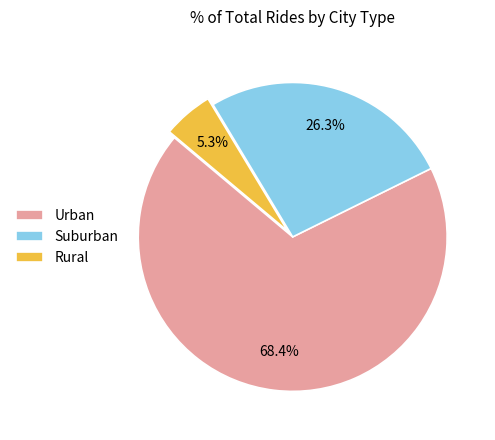

Is there a majority slice in this chart?

Yes